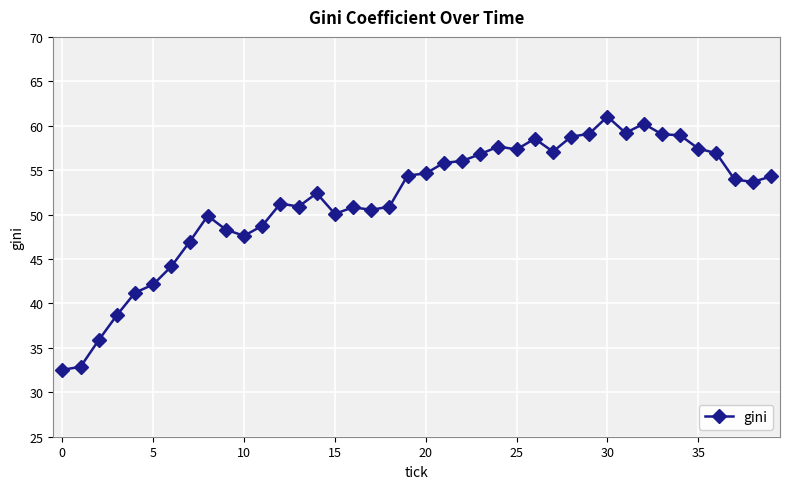

Count the number of data series in this chart.

1